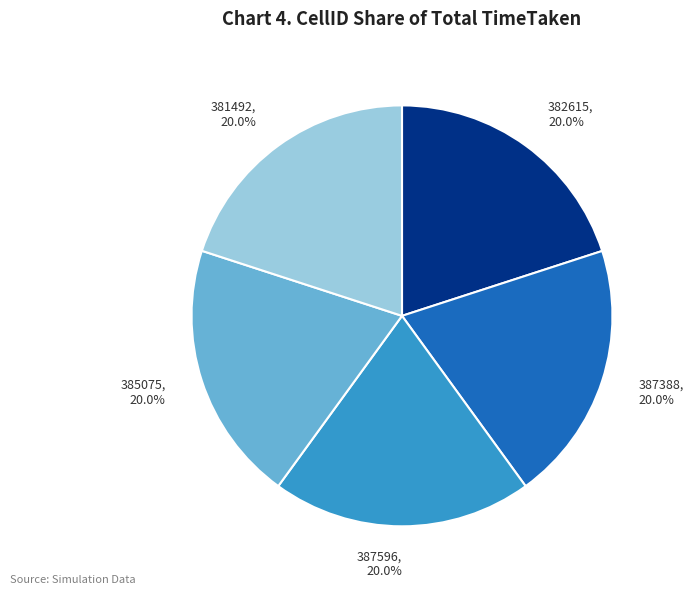

Does 381492 account for over 50% of the chart?

No